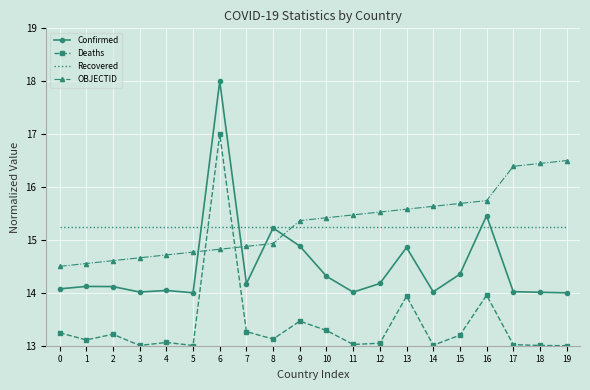

Is it true that Recovered equals 15.2 at 13?

True